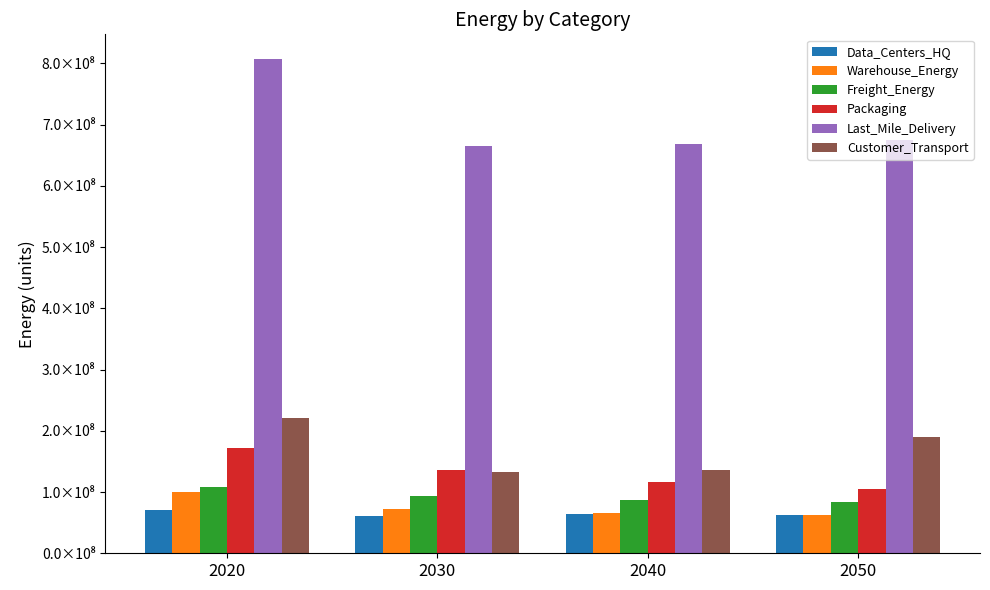

Does the chart contain stacked bars?

No